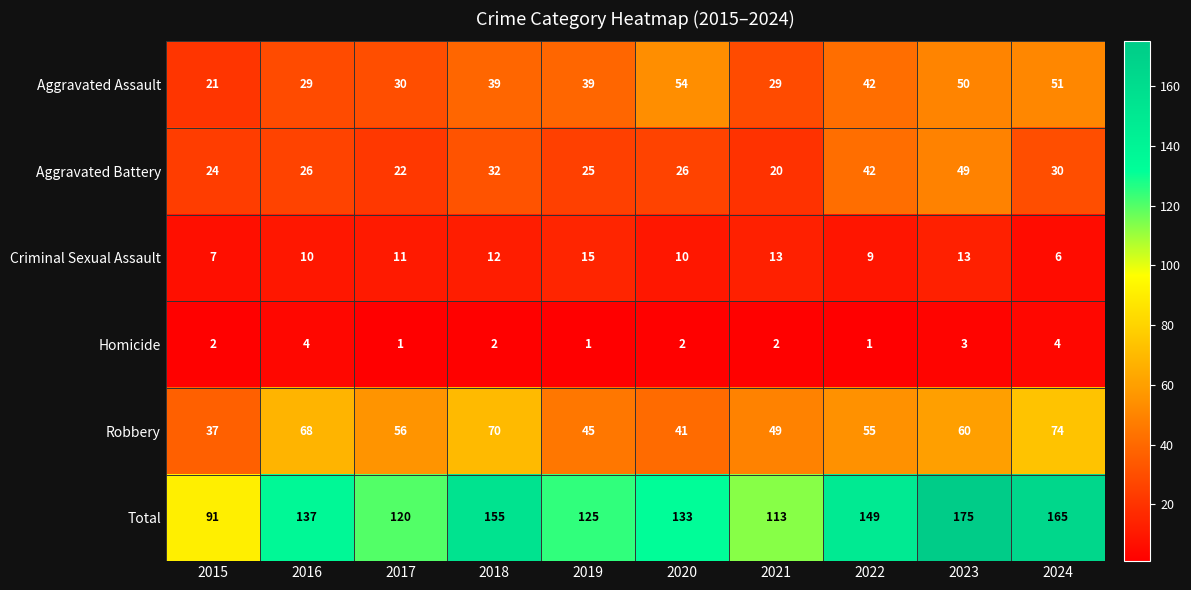

What is the approximate value of Aggravated Battery at 2016, to the nearest 10?

30